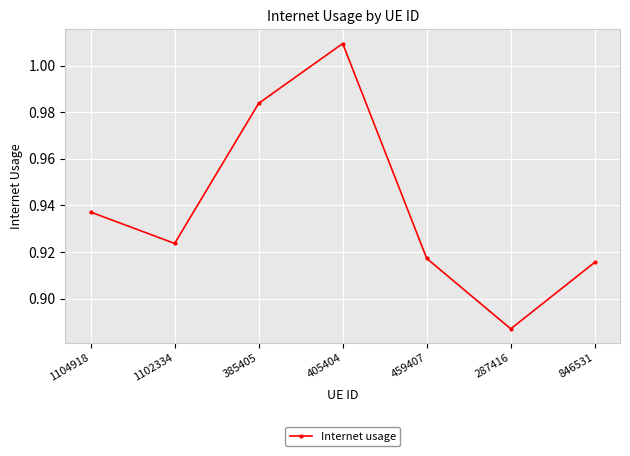

At which label is the value closest to 0?

287416